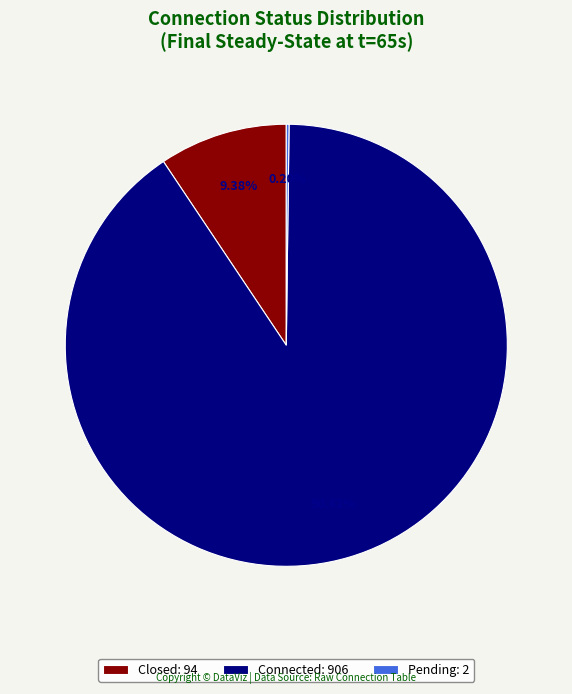

Between Connected: 906 and Closed: 94, which is larger?

Connected: 906